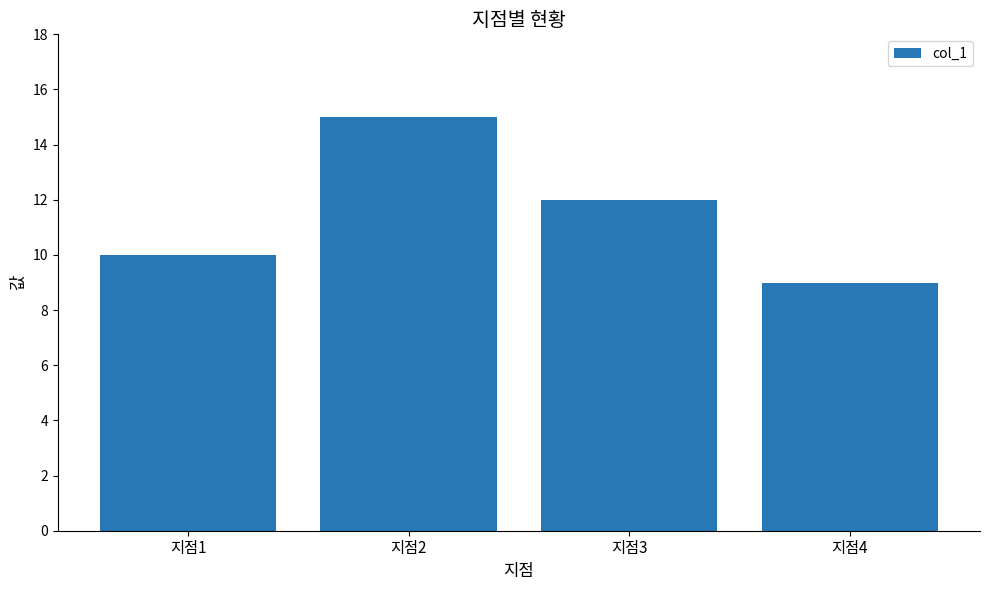

What is the smallest value displayed?

9